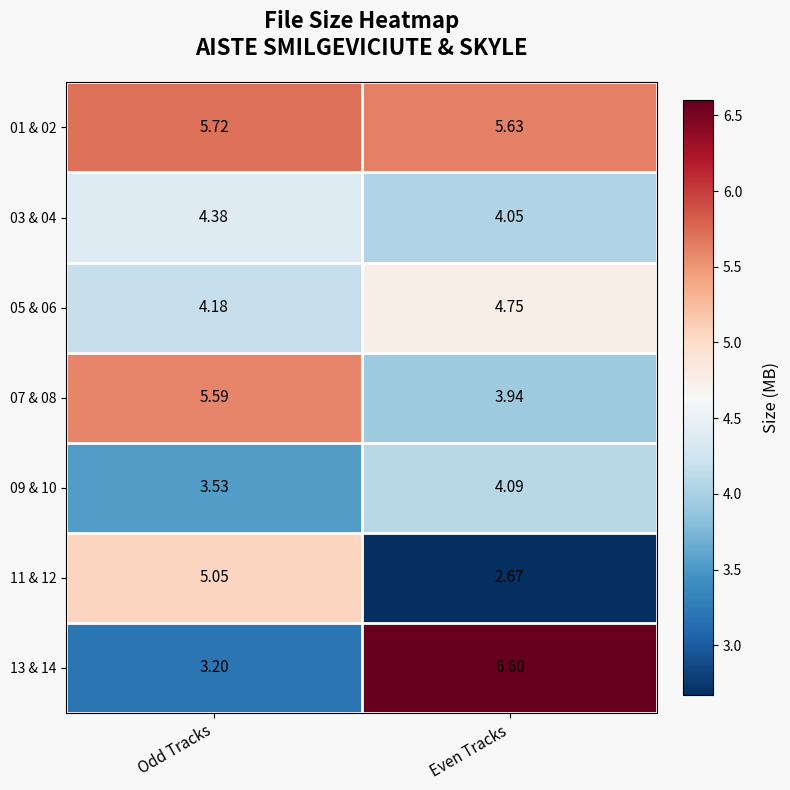

Rank the categories by 07 & 08 value from highest to lowest.

Odd Tracks, Even Tracks